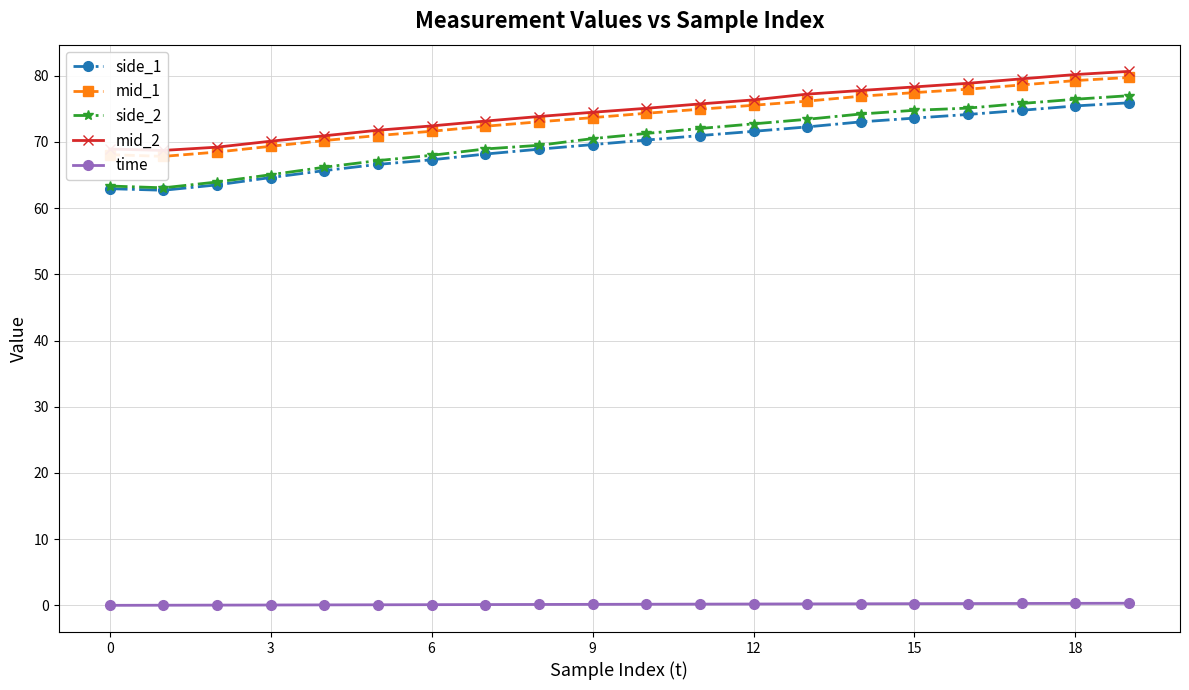

True or false: side_2 and time cross at least once.

False